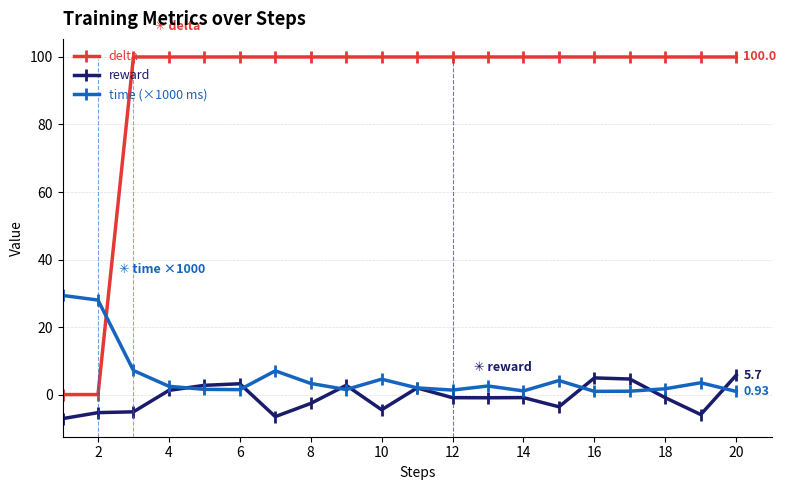

True or false: delta and reward cross at least once.

False